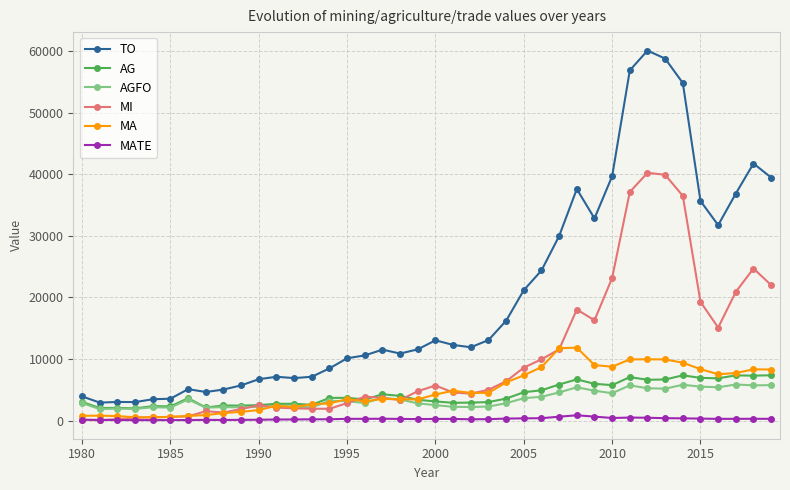

How many series are shown in this chart?

6